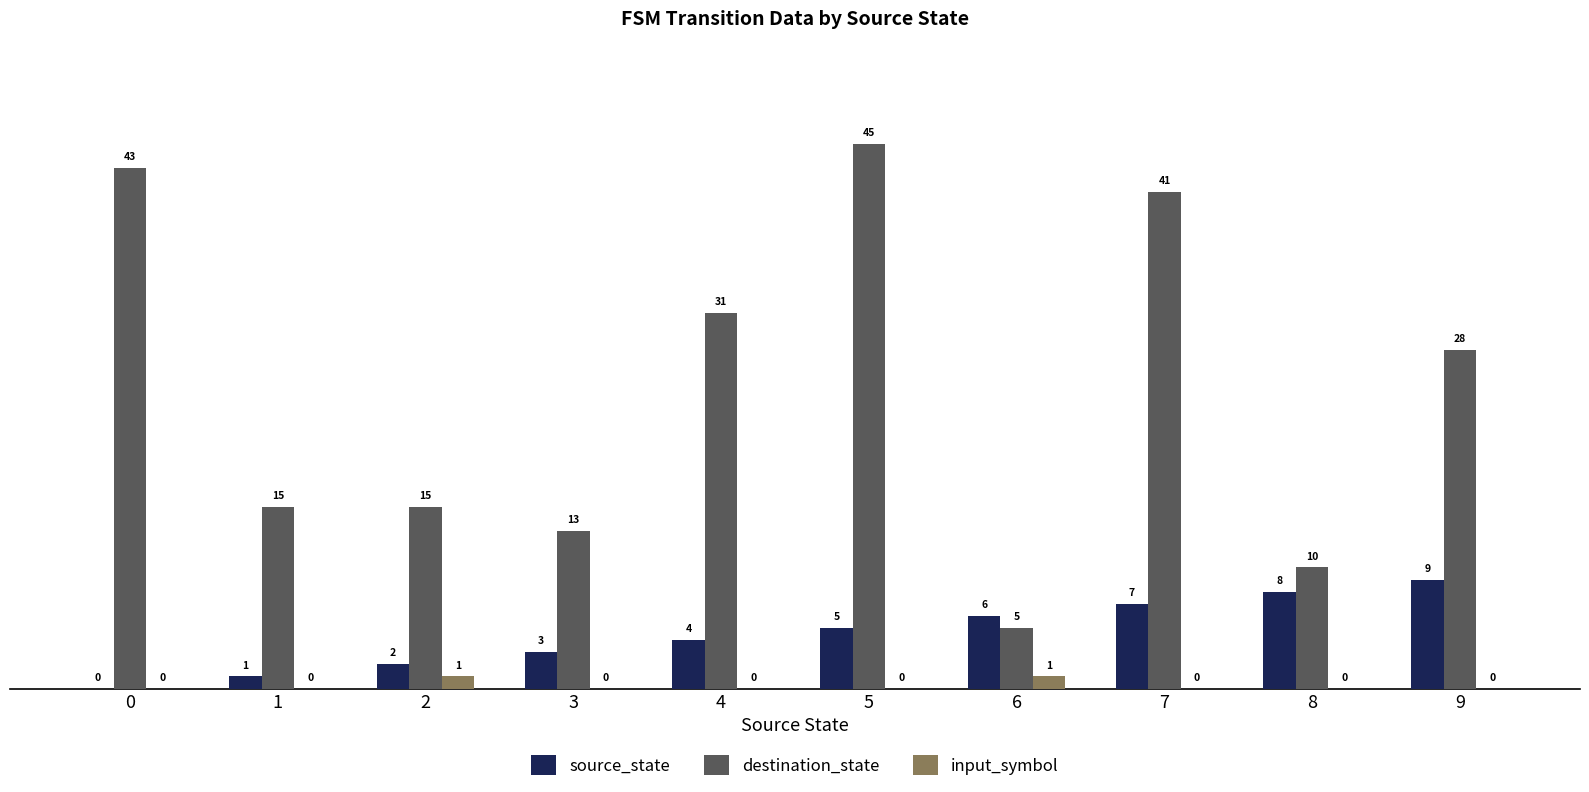

Reading right to left, list all the values displayed in this chart.

source_state: 9	8	7	6	5	4	3	2	1	0
destination_state: 28	10	41	5	45	31	13	15	15	43
input_symbol: 0	0	0	1	0	0	0	1	0	0